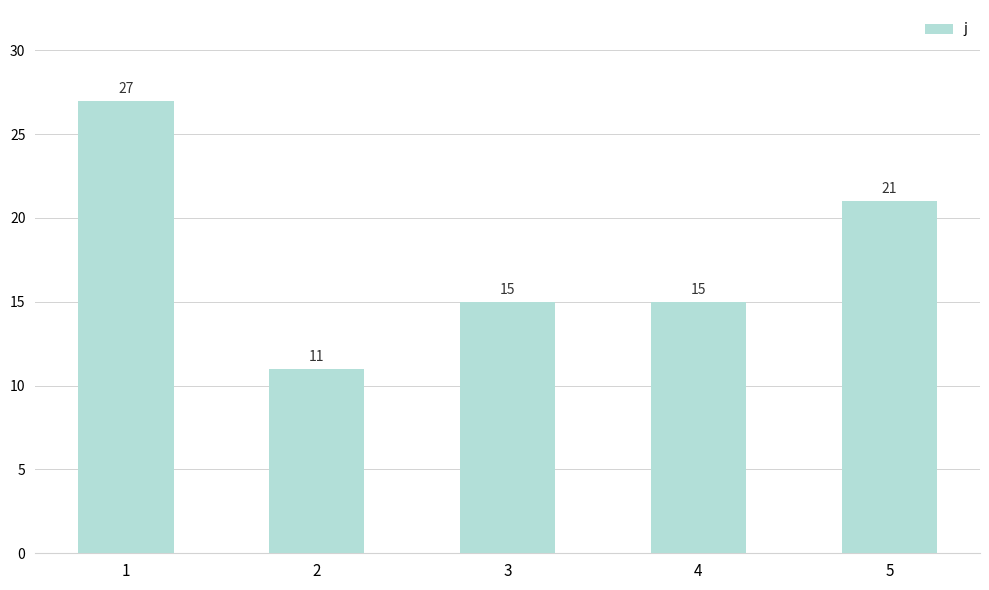

What value does the data have at 3, to the nearest 5?

15